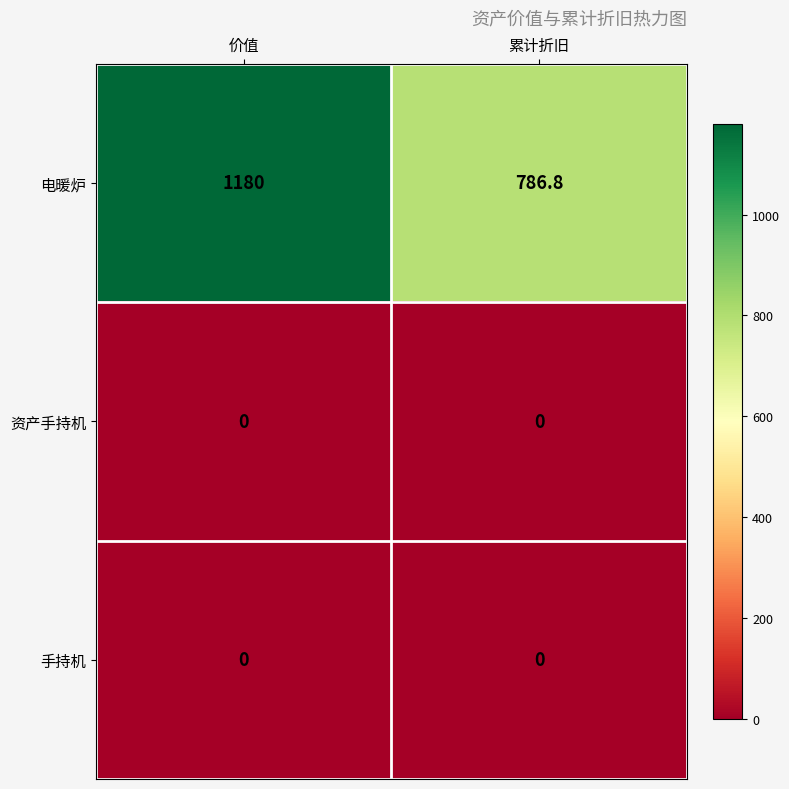

Count the number of categories in the chart.

2